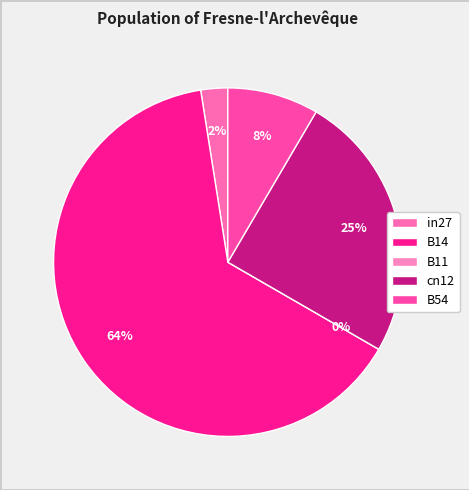

What is the change in value from in27 to B14?

+0.5